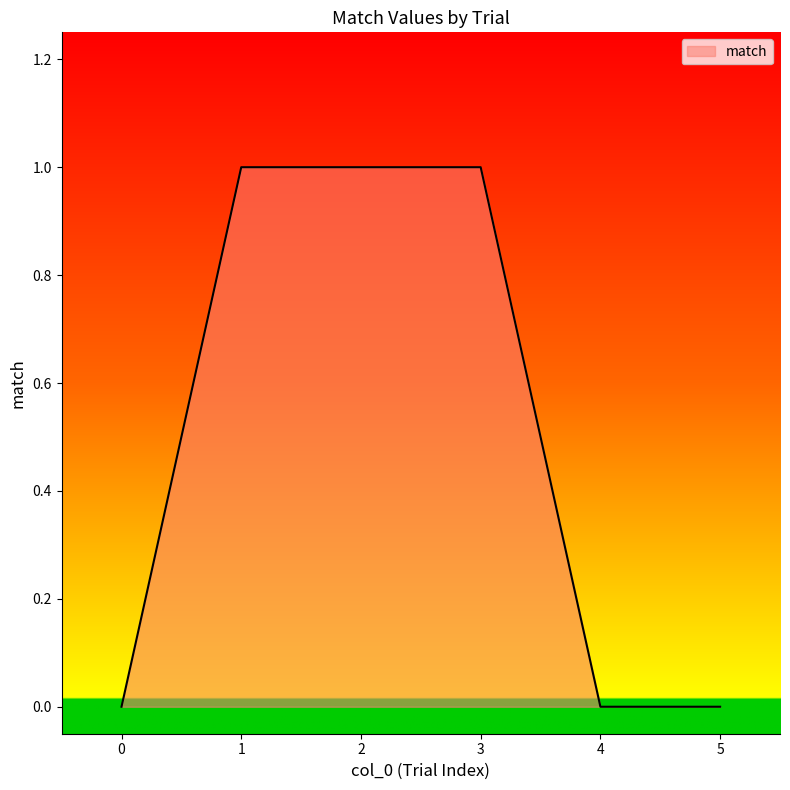

What is the difference between the second highest and minimum values?

1